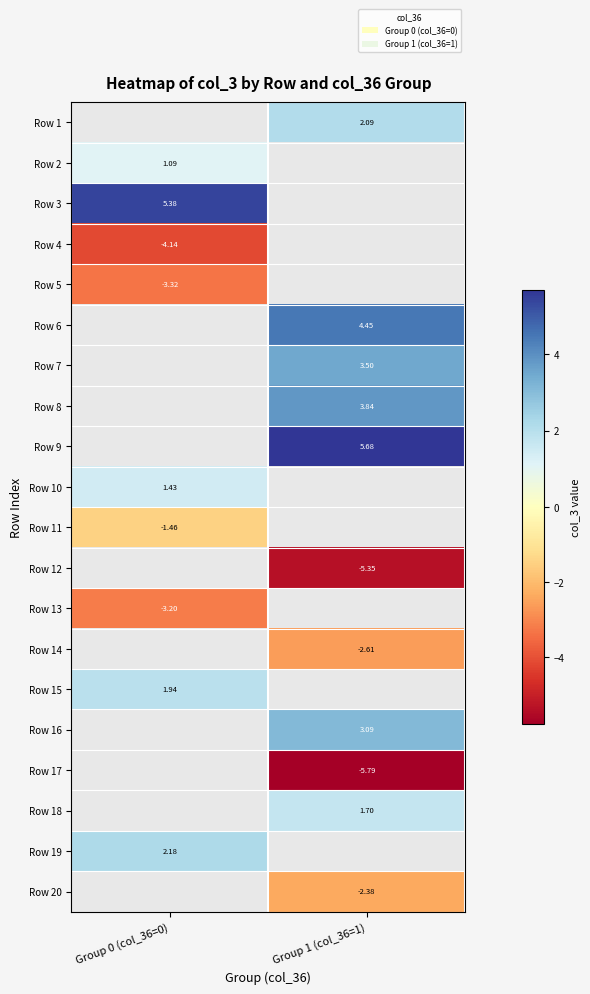

Is the value of Row 4 at Group 0 (col_36=0) greater than the value of Row 18 at Group 1 (col_36=1)?

No